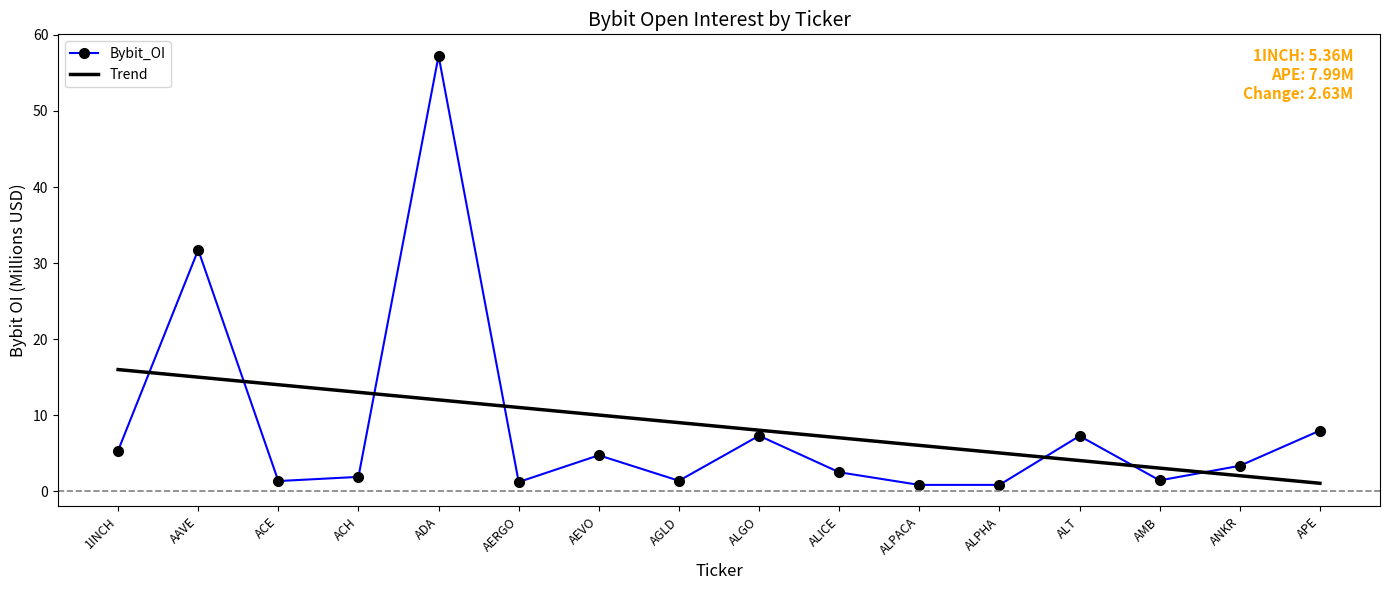

The Bybit_OI series shows 0.9 at ALPHA. True or false?

True